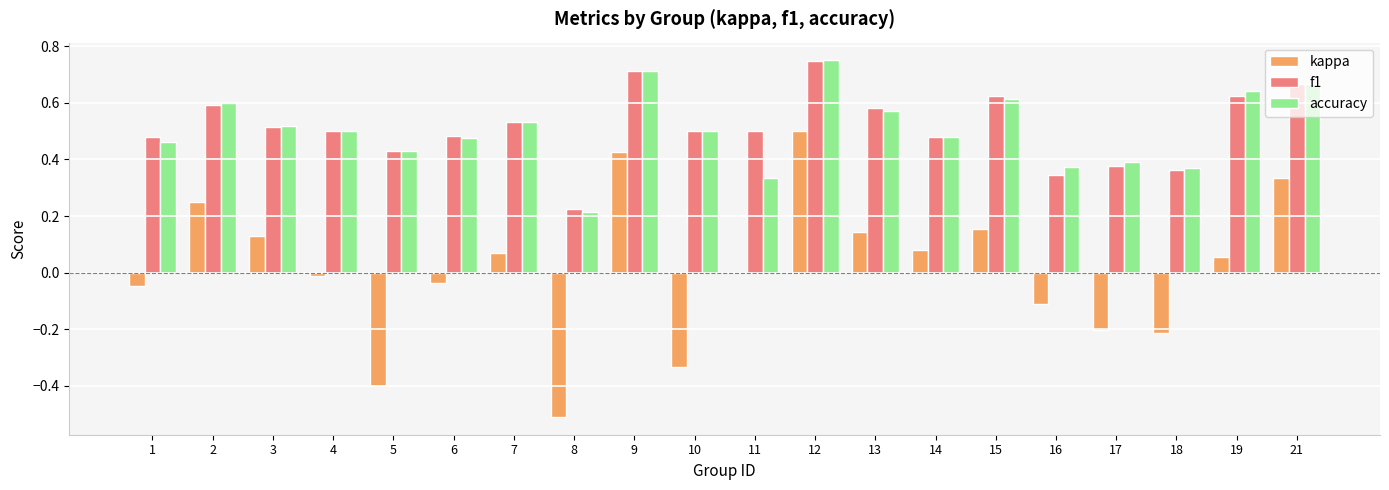

Which category has the highest value in the f1 series?

12